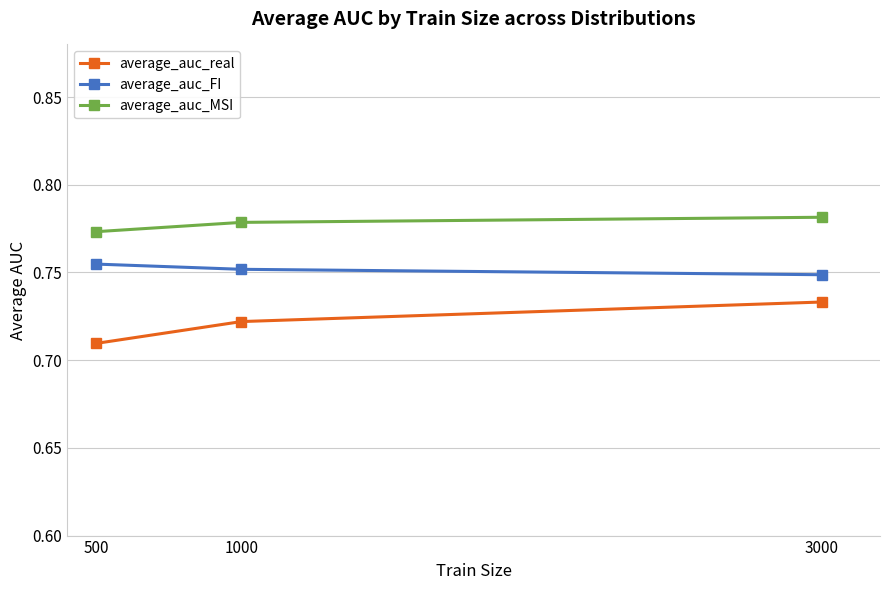

What are all the series names shown in the legend?

average_auc_real, average_auc_FI, average_auc_MSI